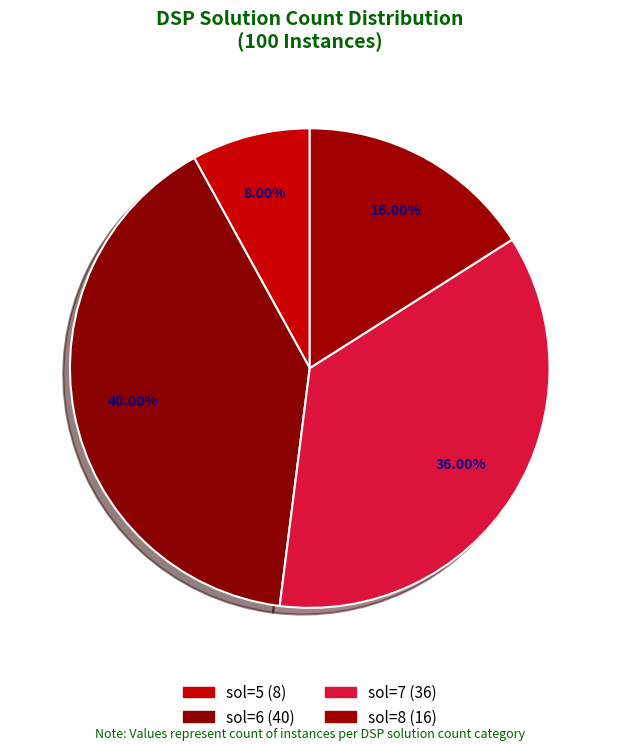

Is there a majority slice in this chart?

No